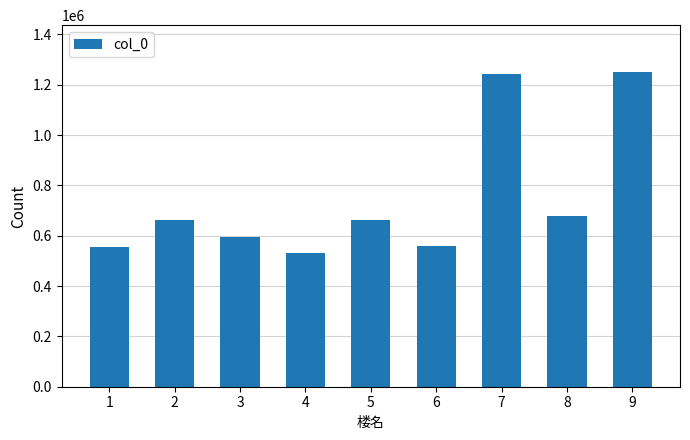

Read the value at 1.

555402